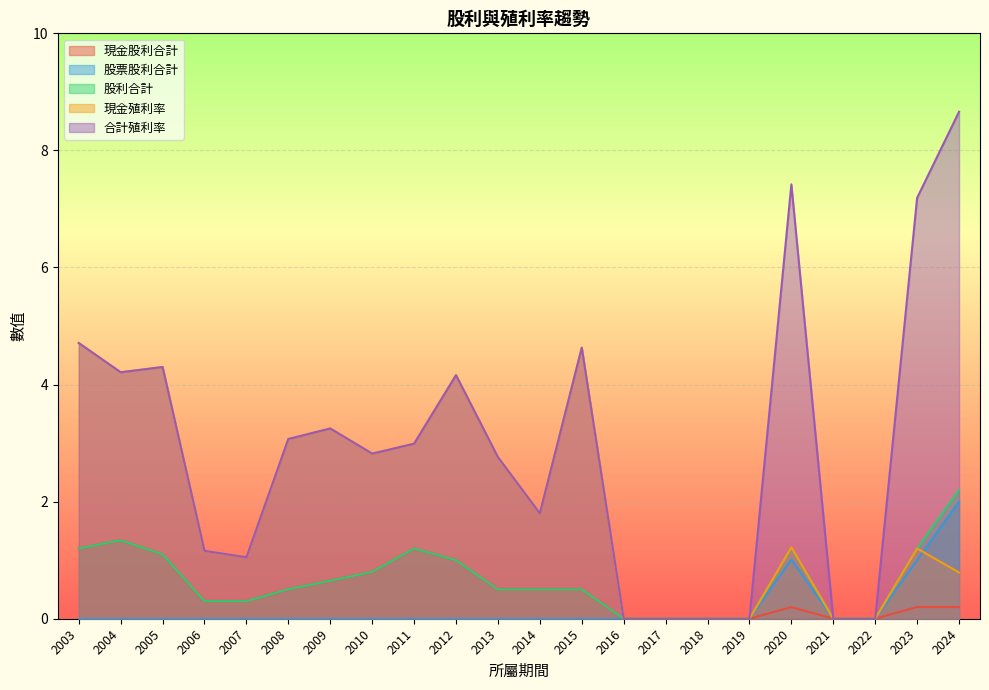

How many data points in 現金殖利率 are above 1?

15